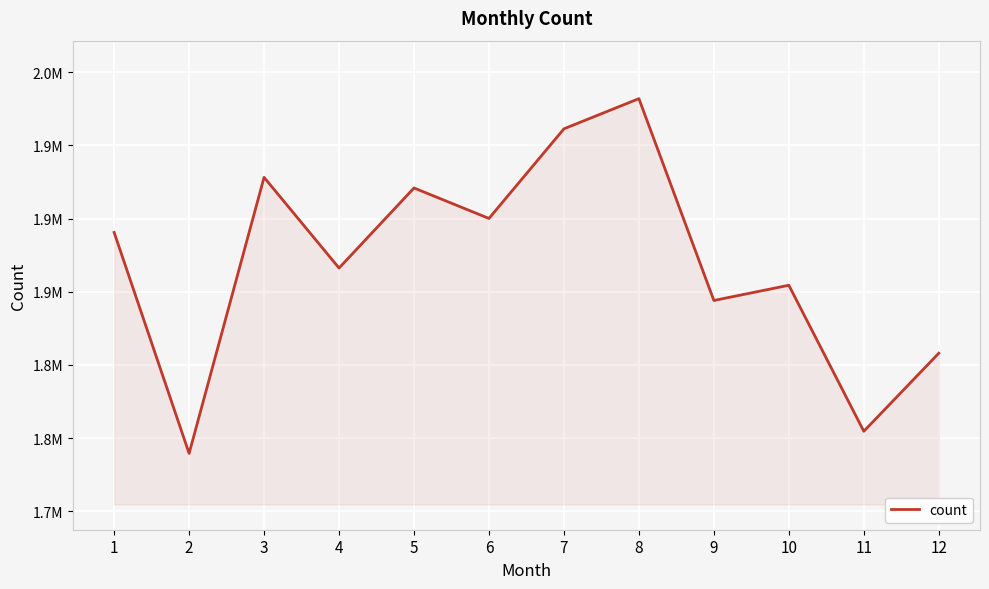

What is the ratio of the value at 12 to the value at 5?

0.9